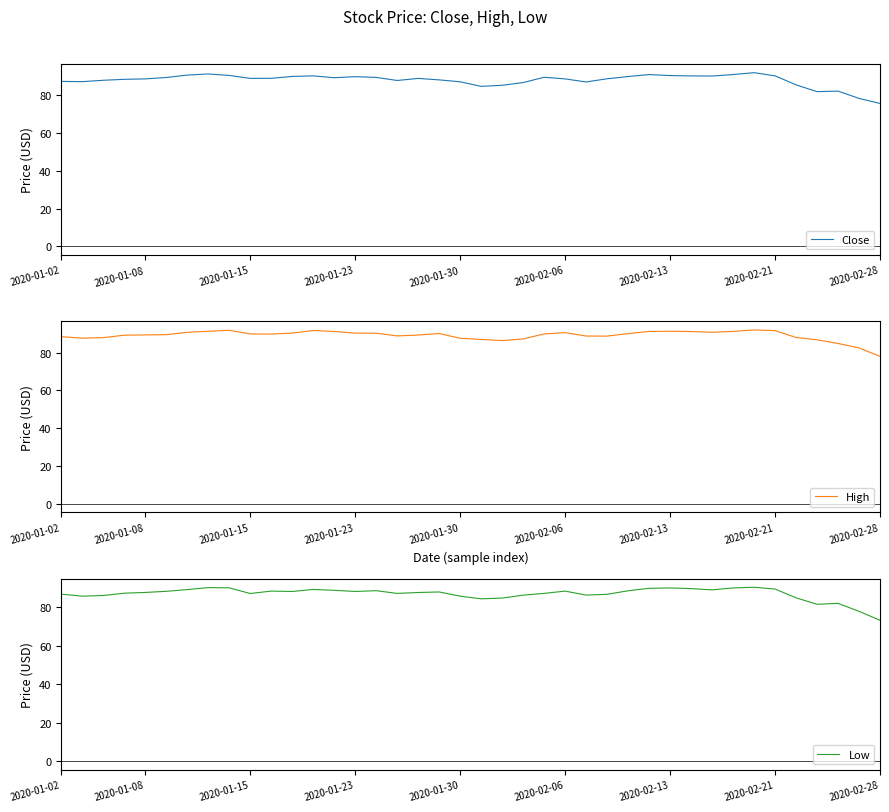

True or false: Low has more than 0 points higher than both neighbors.

True